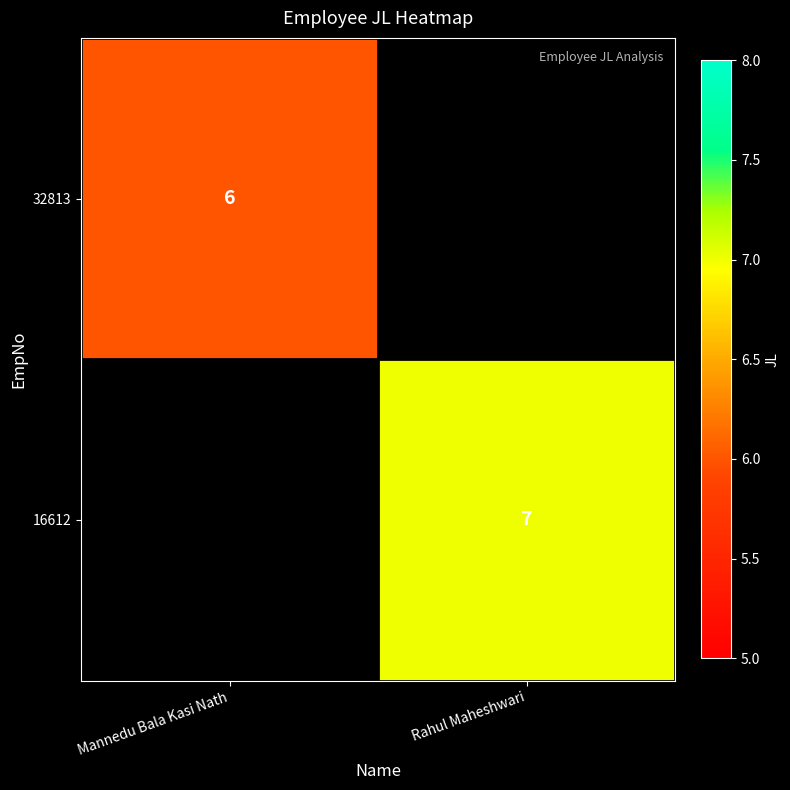

The 16612 series shows 2 at Rahul Maheshwari. True or false?

False